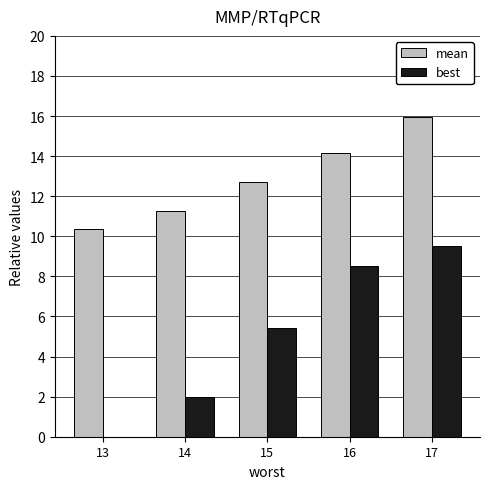

What is the sum of the best values at 13 and 15?

5.4